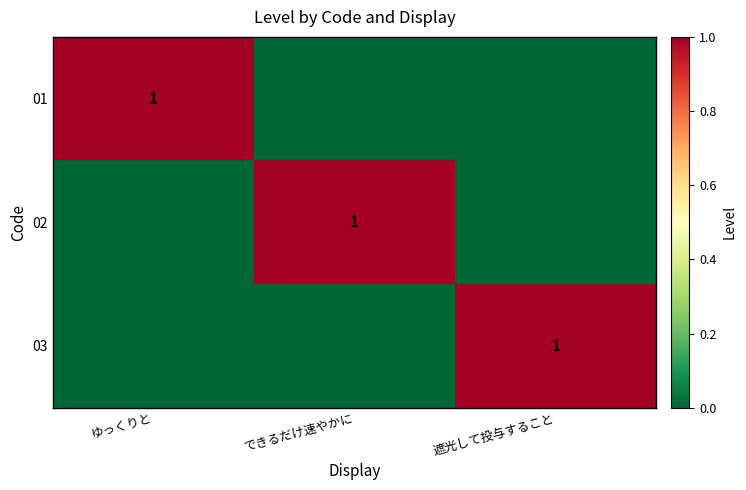

True or false: 03 has a value of 1 at 遮光して投与すること.

True